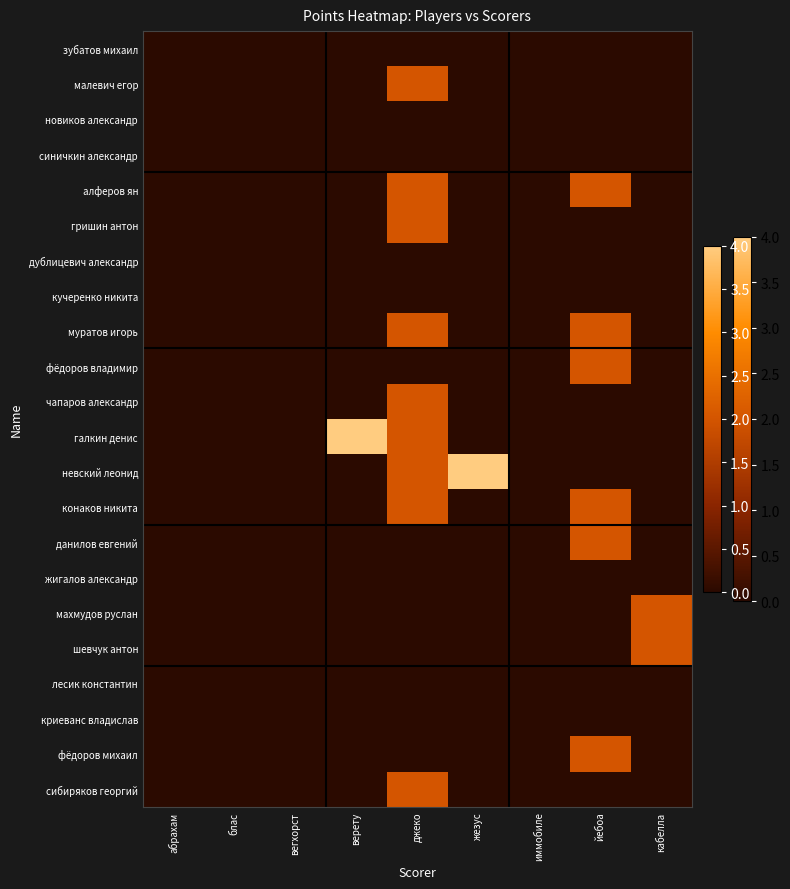

What is the difference between the highest and lowest values at джеко?

2